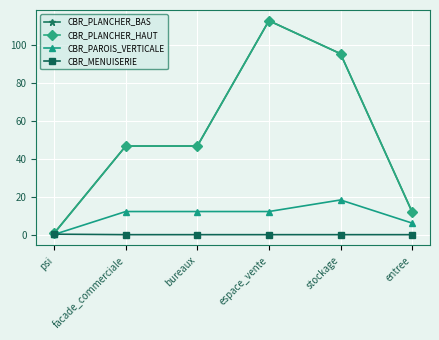

Which series has the widest spread of values?

CBR_PLANCHER_HAUT